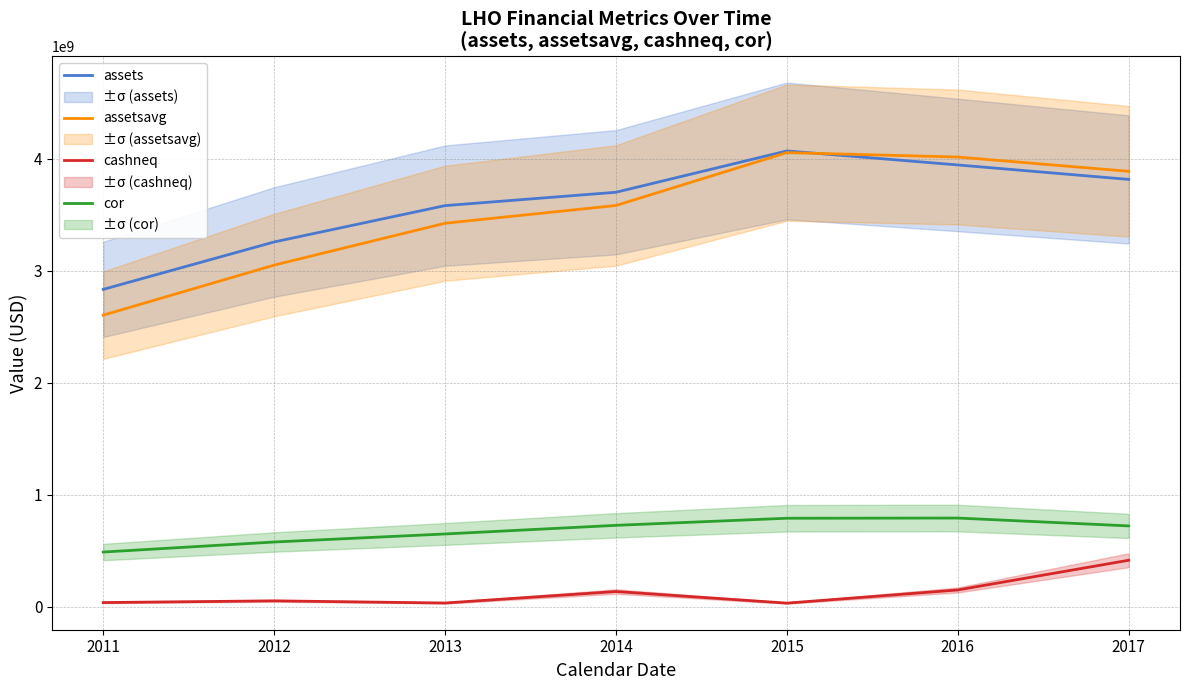

Reading left to right, list all the values displayed in this chart.

assets: 2833275000	3256570000	3581038000	3700334000	4069346000	3944079000	3814941000
assetsavg: 2603047250	3049885500	3423682250	3582215000	4054098500	4014869500	3887268250
cashneq: 37194000	52504000	33112000	135701000	32143000	149687000	414929000
cor: 488263000	577788000	649615000	726595000	789969000	791635000	721448000